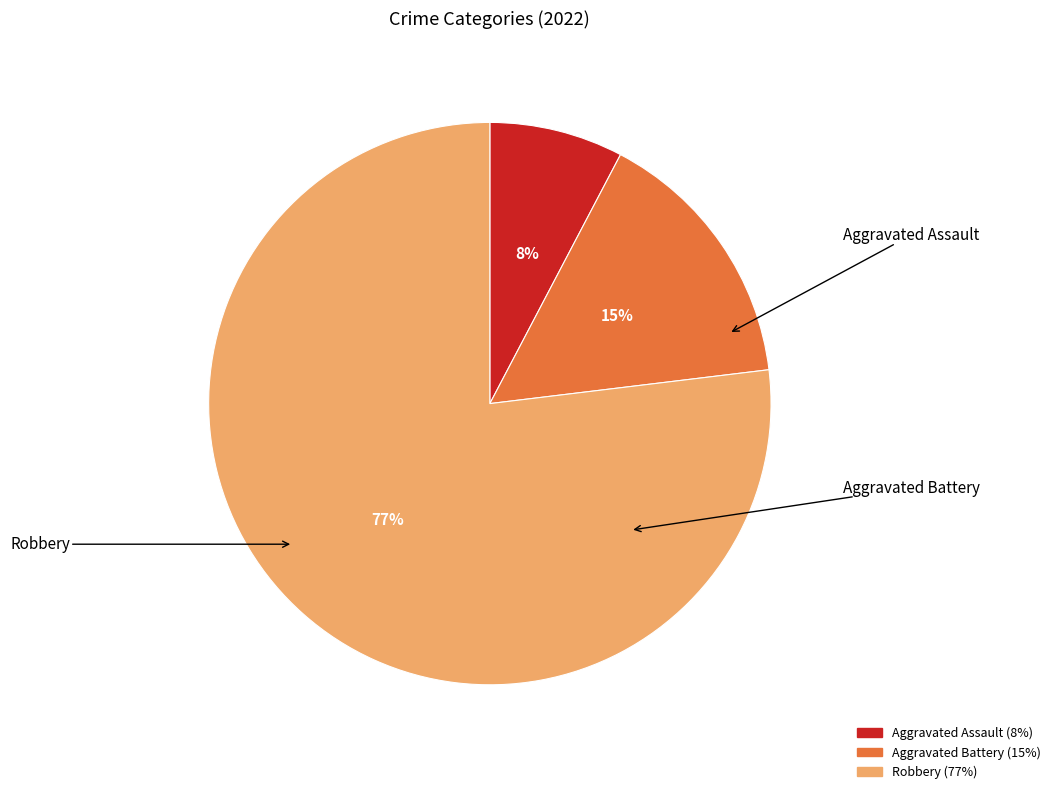

Which category has the biggest portion of the pie?

Robbery